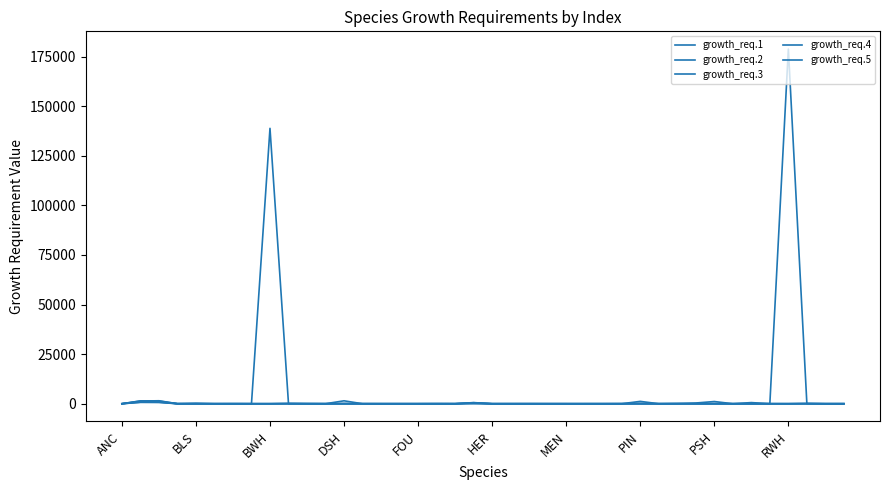

Where is growth_req.3 nearest to the value 713?

19